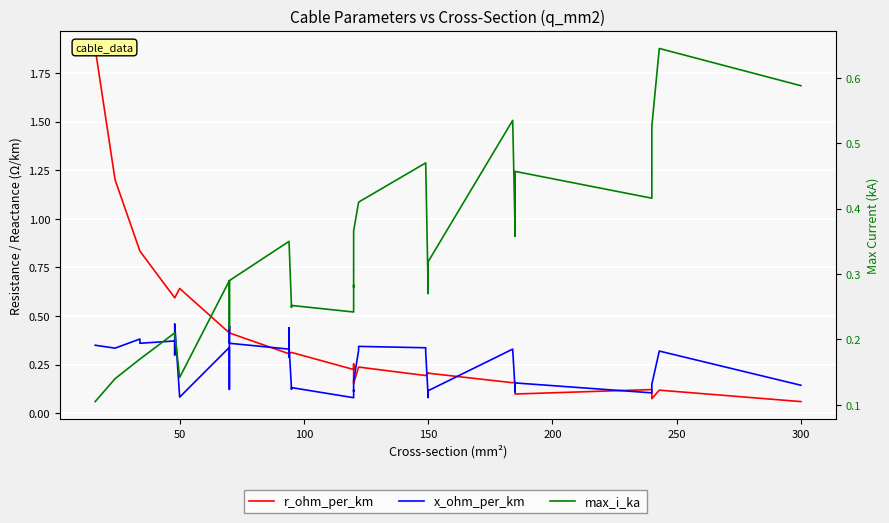

Count the number of categories in the chart.

40